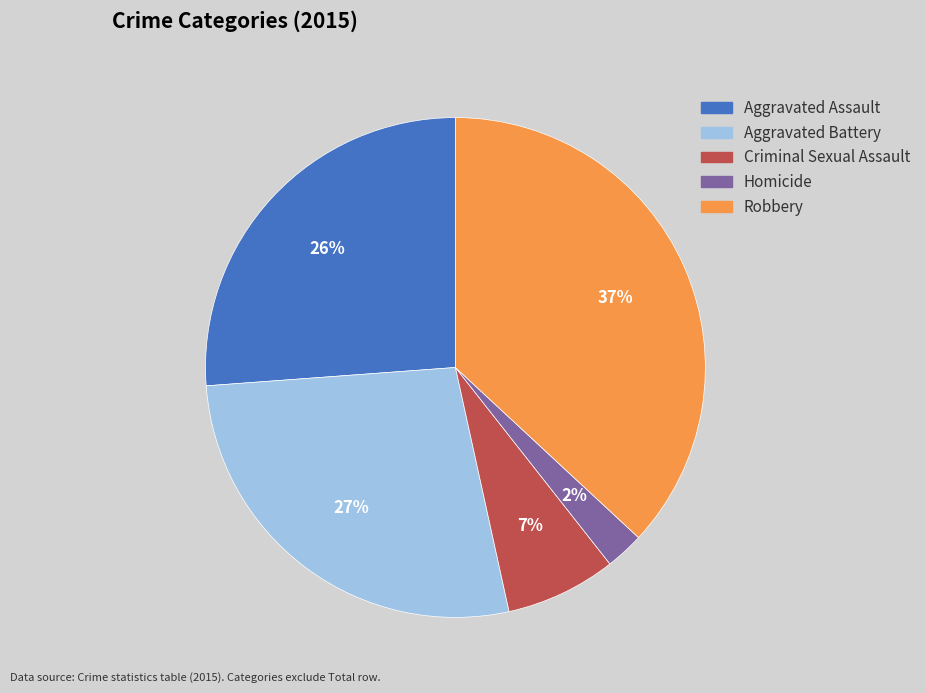

Is Homicide the majority of the pie?

No